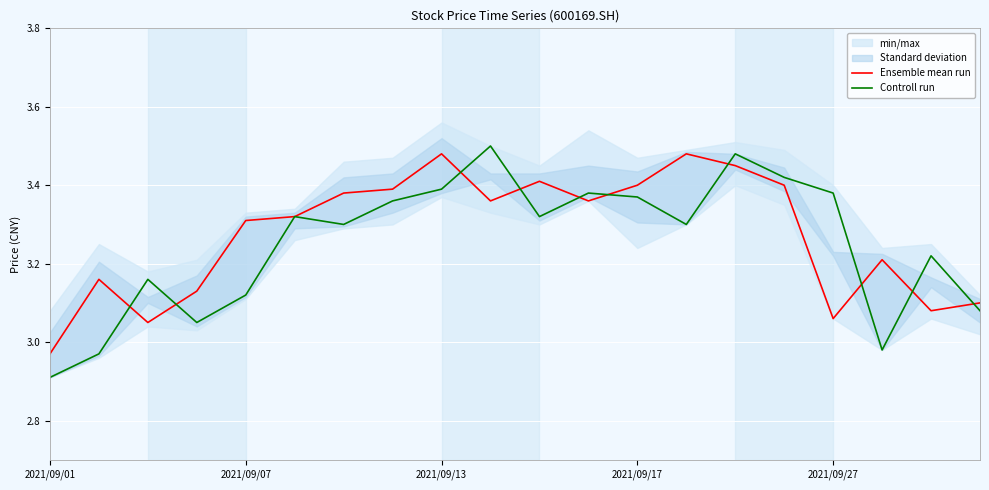

List the series in order of their overall mean, highest first.

Ensemble mean run, Controll run